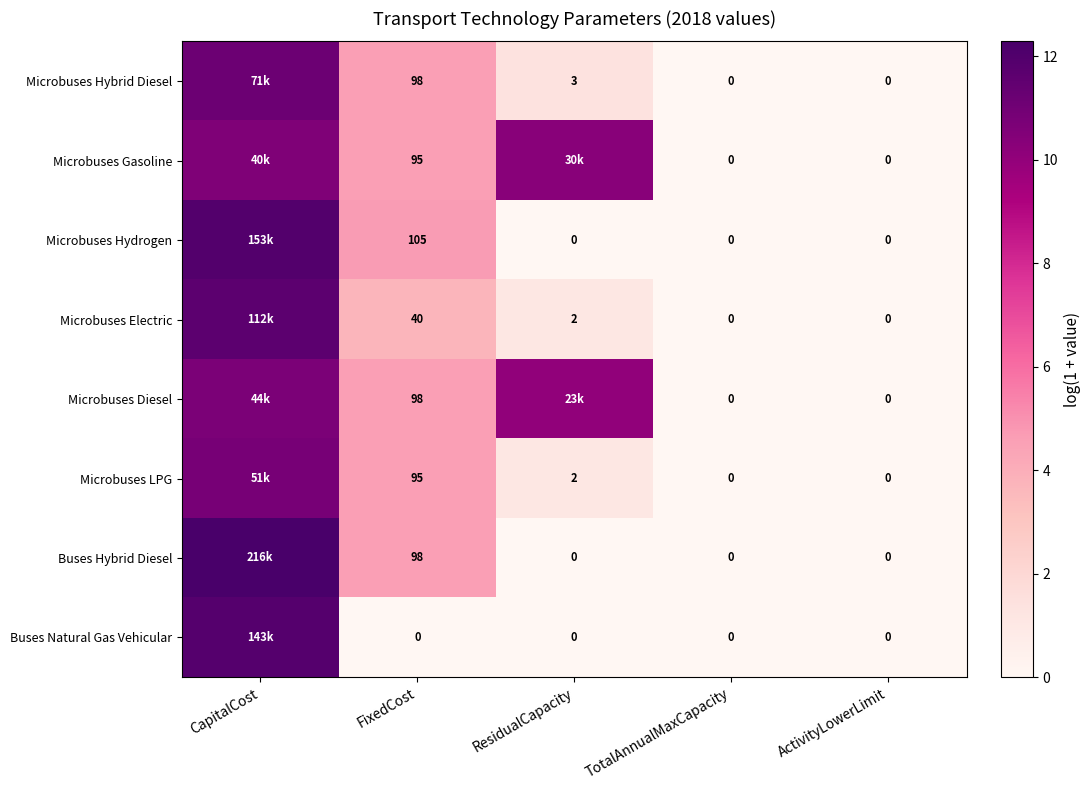

Which category has the lowest value across all series?

TotalAnnualMaxCapacity